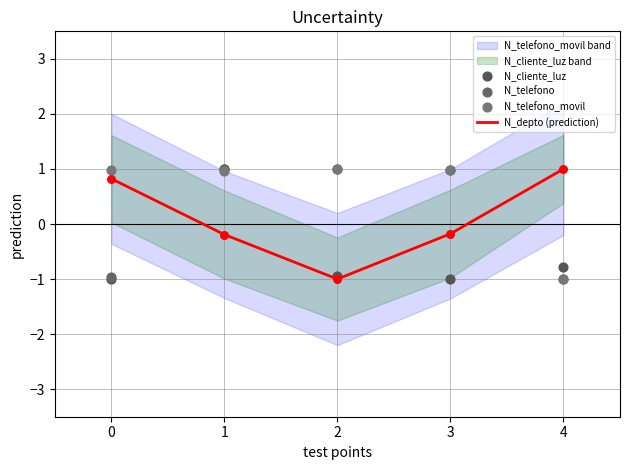

What are all the series names shown in the legend?

N_depto (prediction), N_cliente_luz, N_telefono, N_telefono_movil